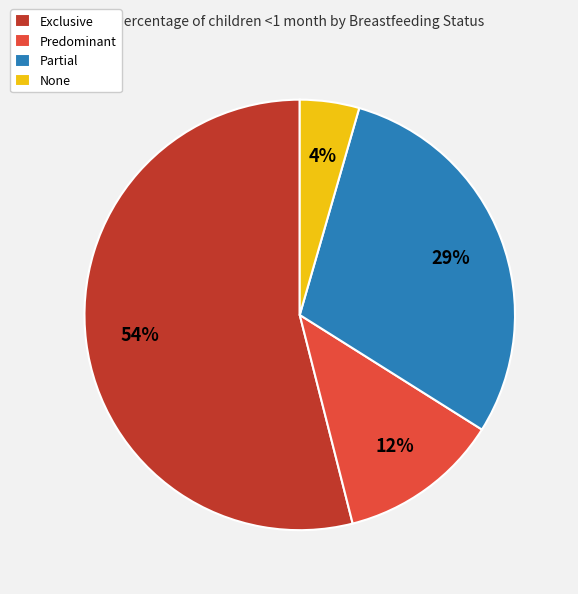

Count the number of slices in the pie.

4